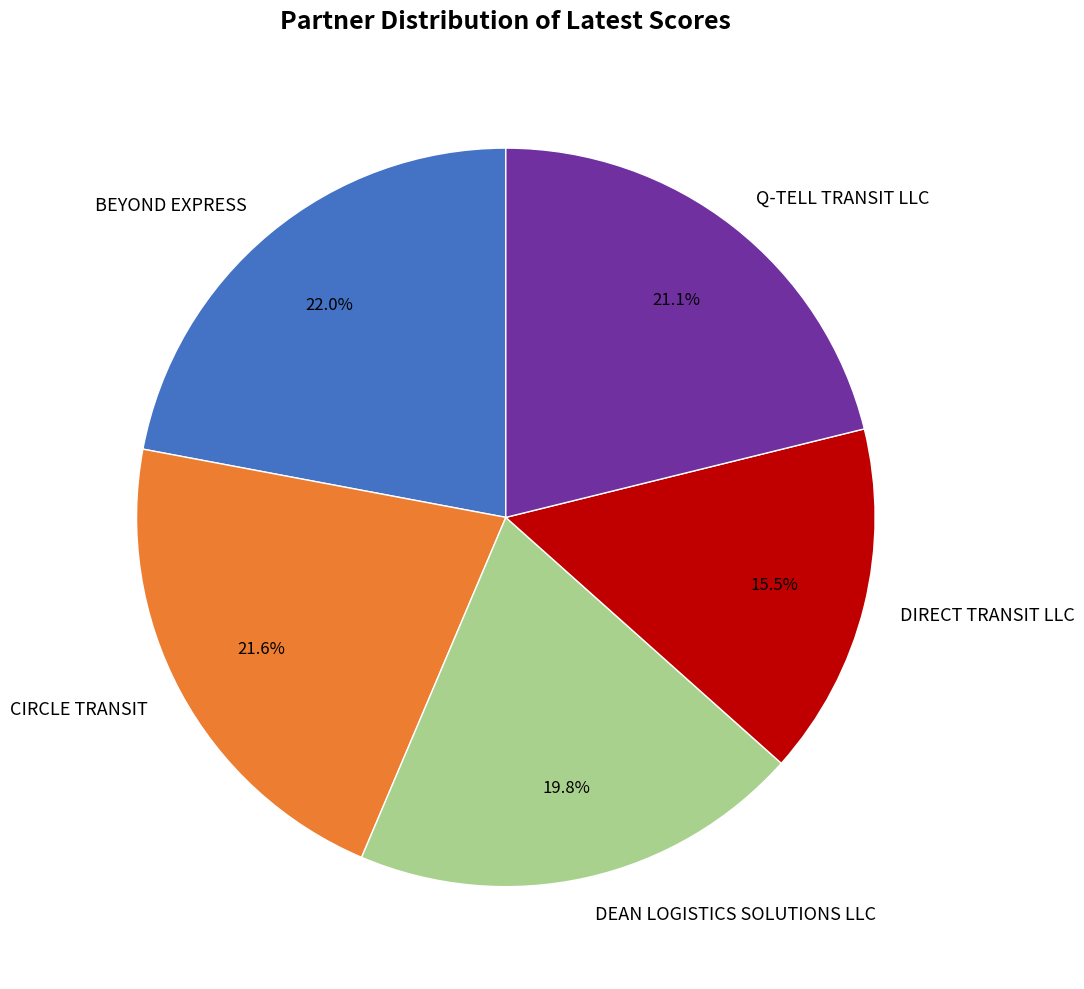

To the nearest percent, what is the average slice percentage?

20%